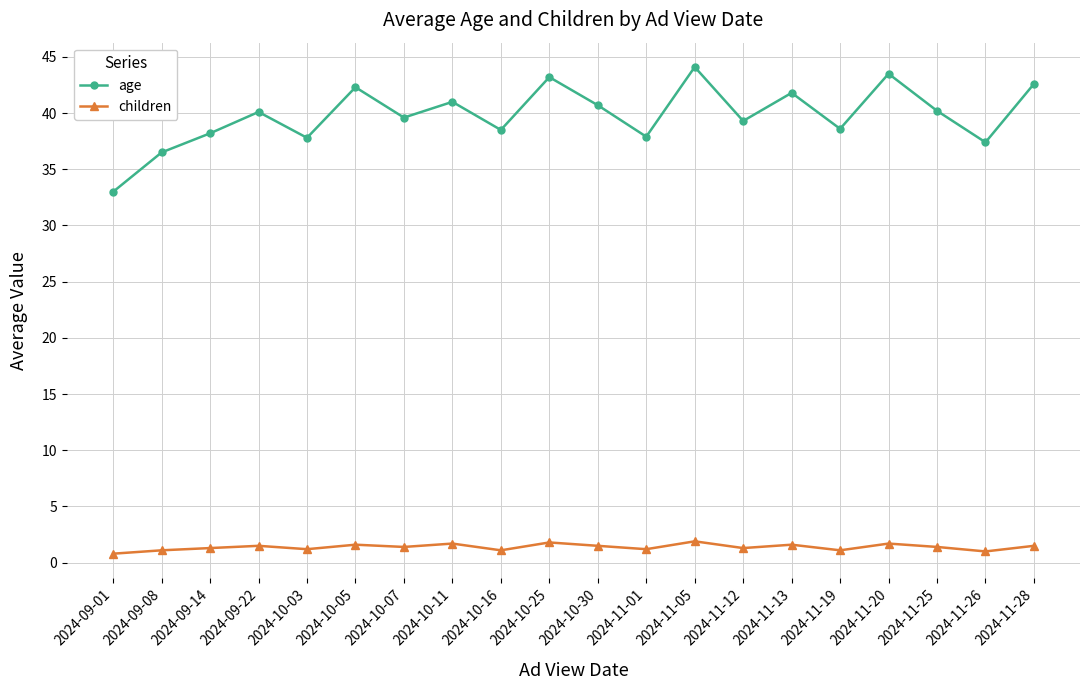

True or false: children and age intersect in this chart.

False